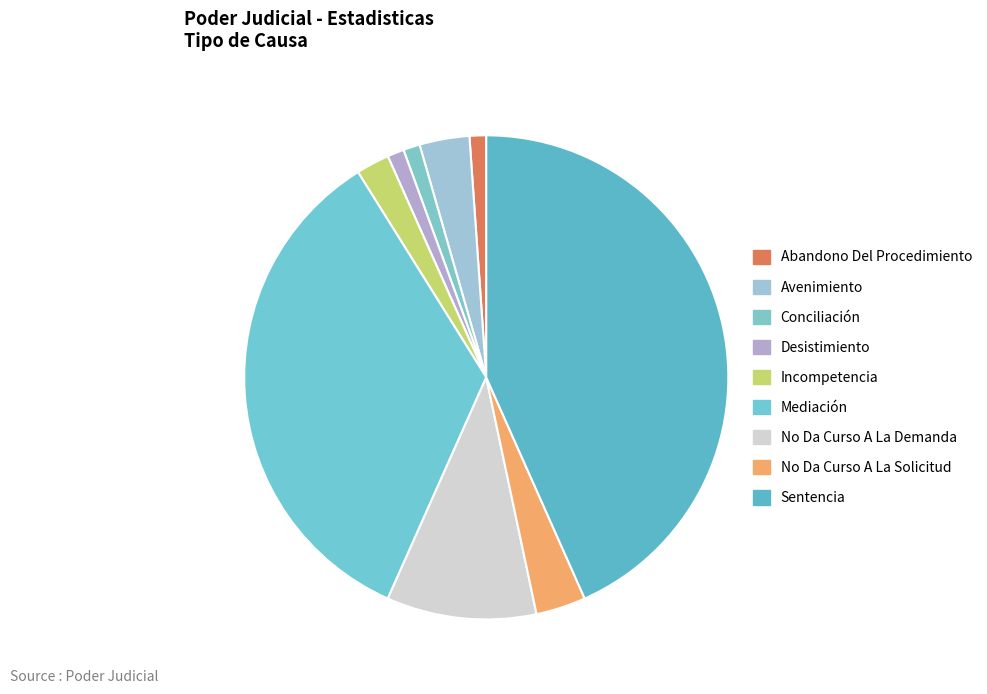

Between Mediación and Sentencia, which is larger?

Sentencia